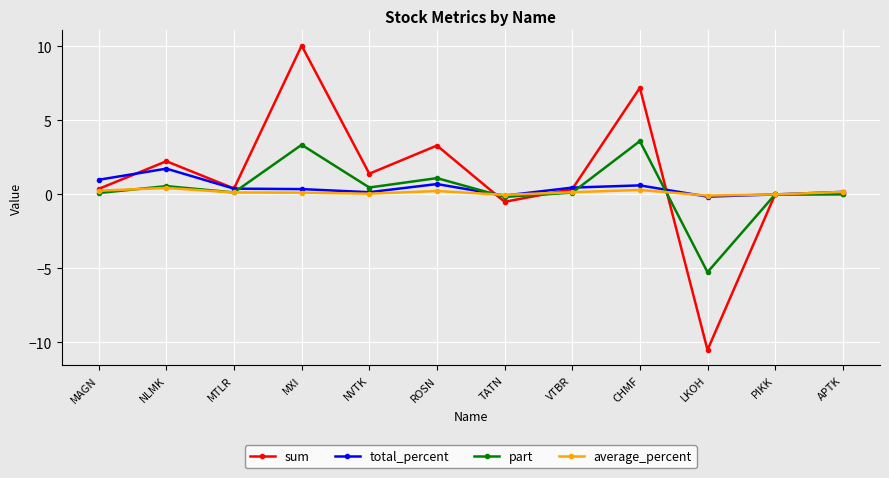

How many interior local valleys does the part series have?

4